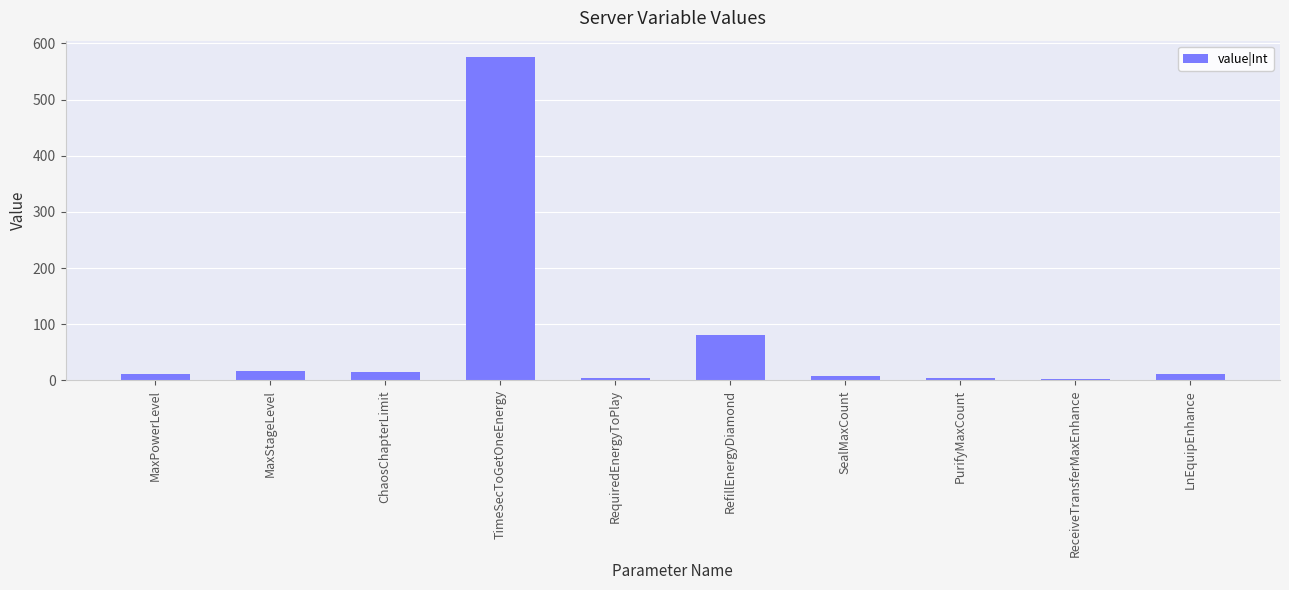

What position from the left is SealMaxCount?

7